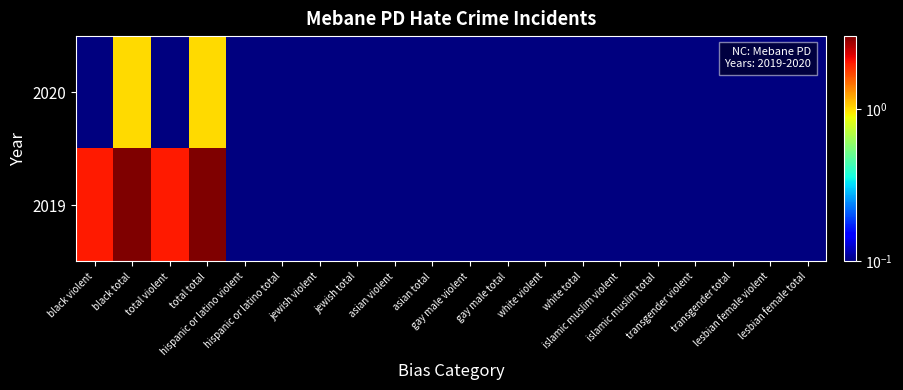

At hispanic or latino violent, list the series in order from largest to smallest.

2019, 2020